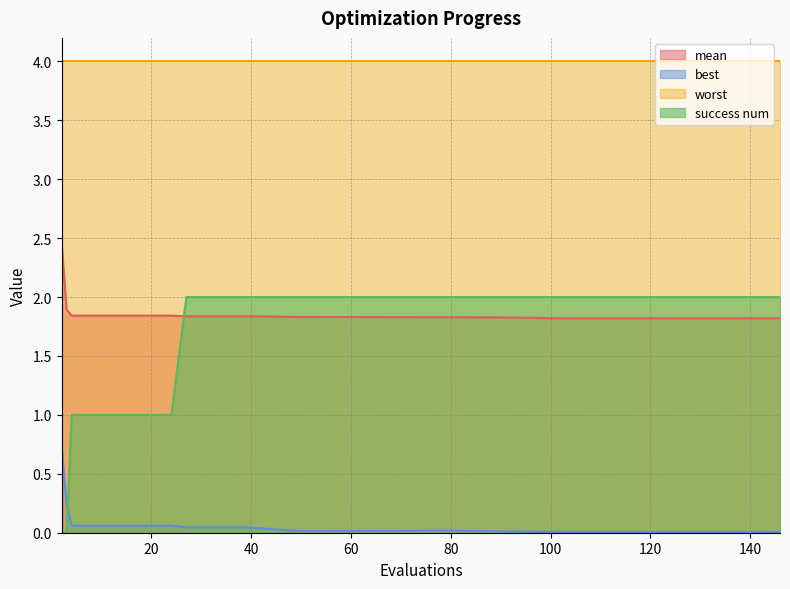

What is the value of the mean point at the 19th from the left?

1.8